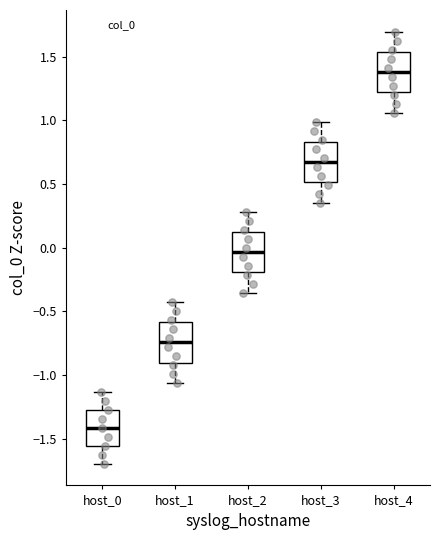

Where does the median line of the box for host_1 sit on the y-axis? The values are not printed on the chart, so give them approximately, as read against the axis.

-0.75